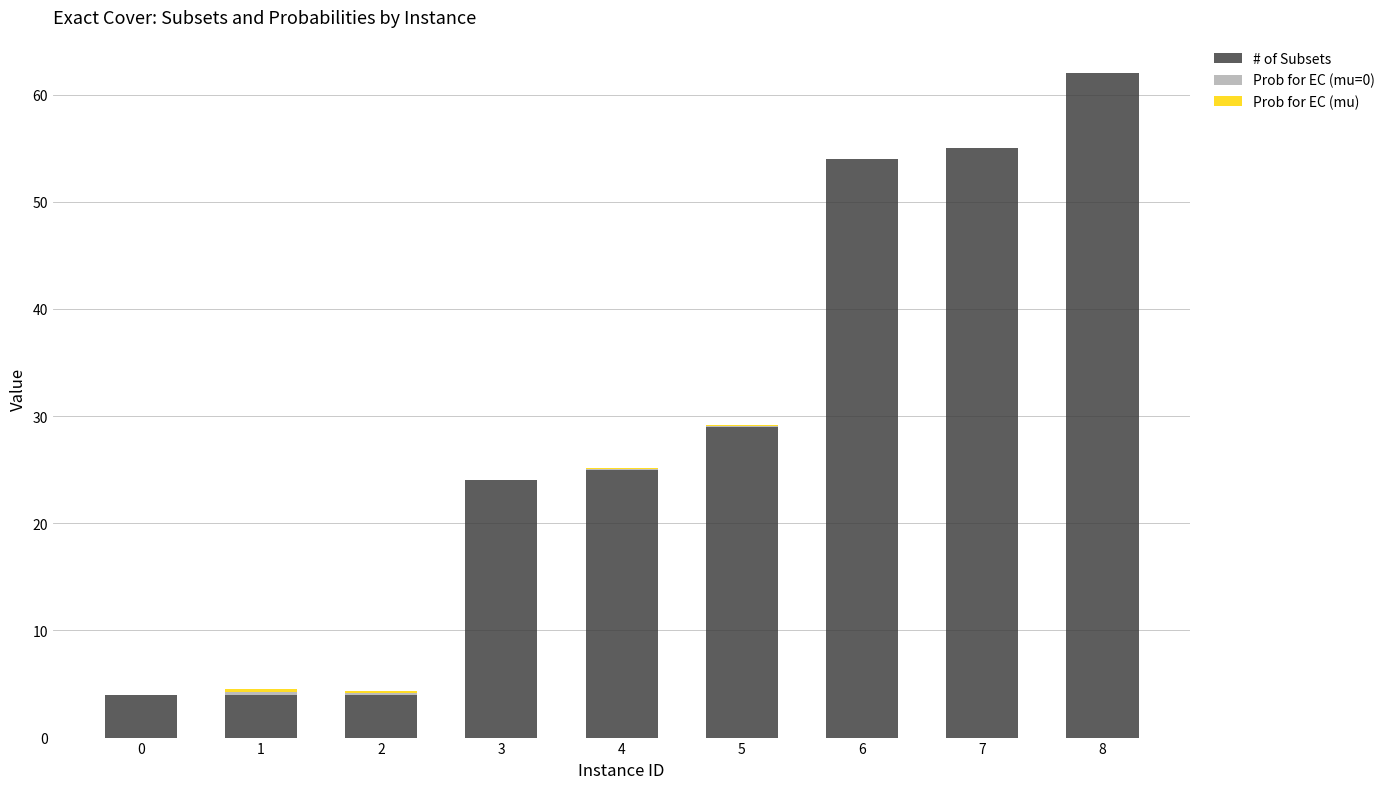

At which category is the sum across all series the highest?

8